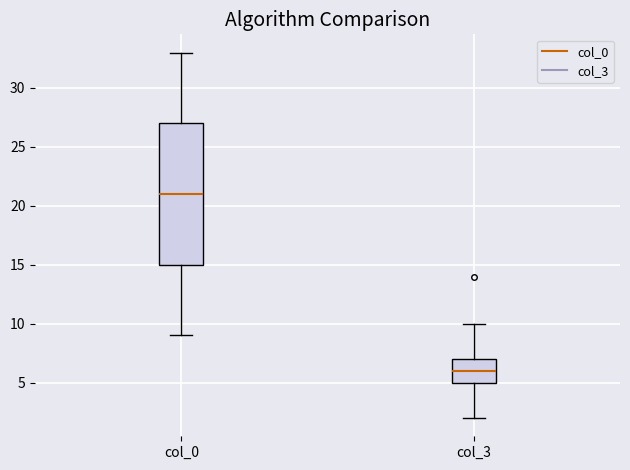

Where is the lower edge of the box for col_3 on the y-axis? The values are not printed on the chart, so give them approximately, as read against the axis.

5